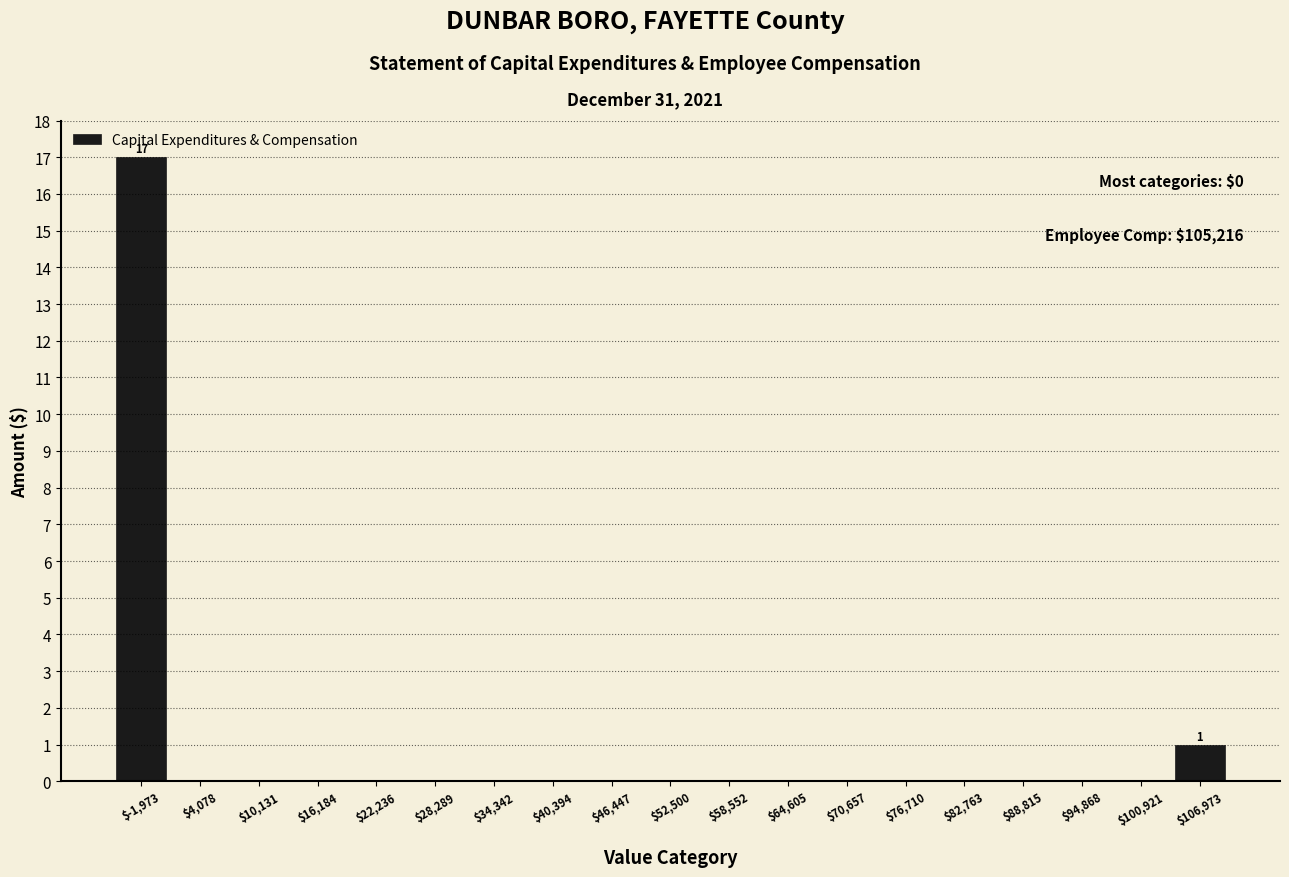

Which range on the x-axis has the tallest bar?

-5000 to 1000